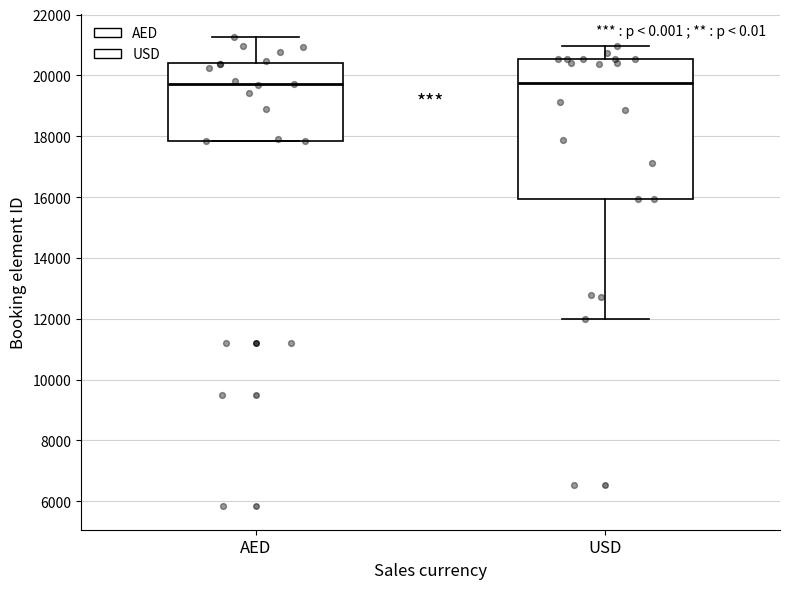

Comparing the boxes themselves (not the whiskers), which one is the tallest?

USD